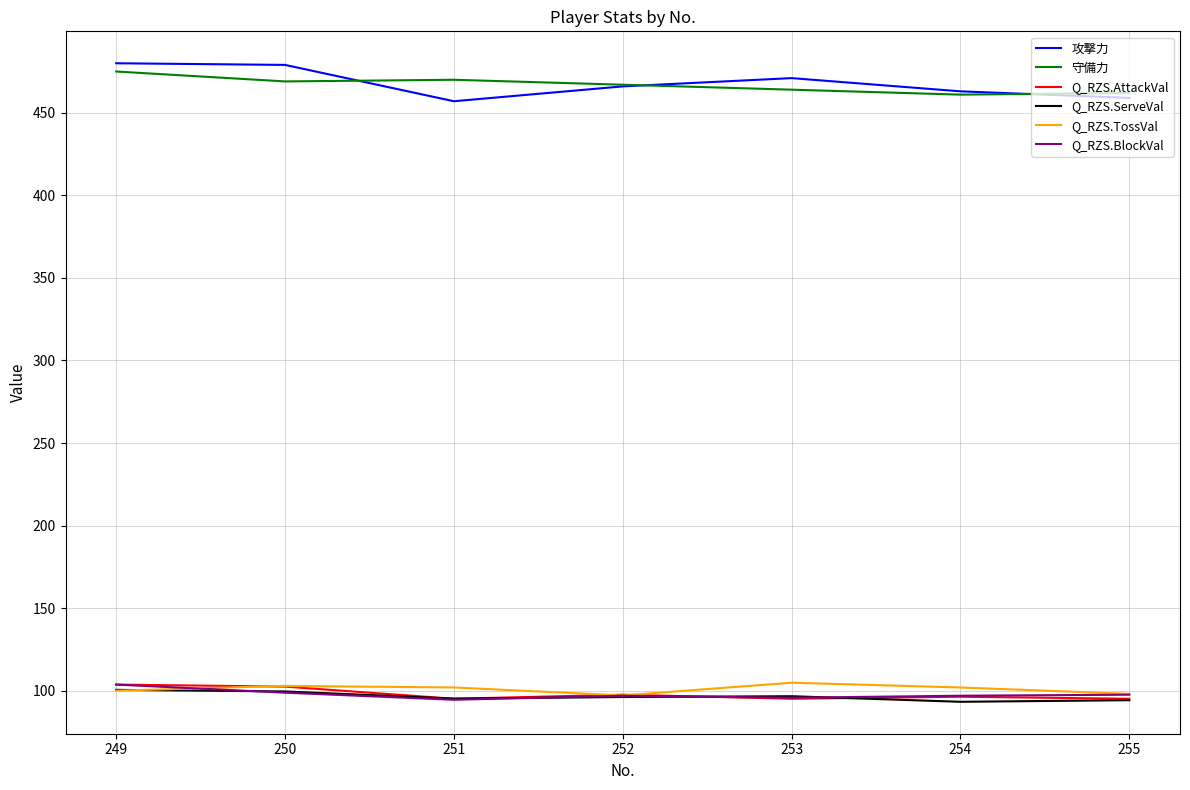

Read the Q_RZS.AttackVal value at 255.

95.1